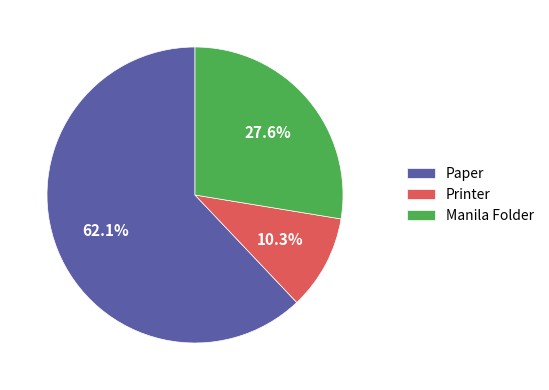

Does Printer represent more than half of the total?

No